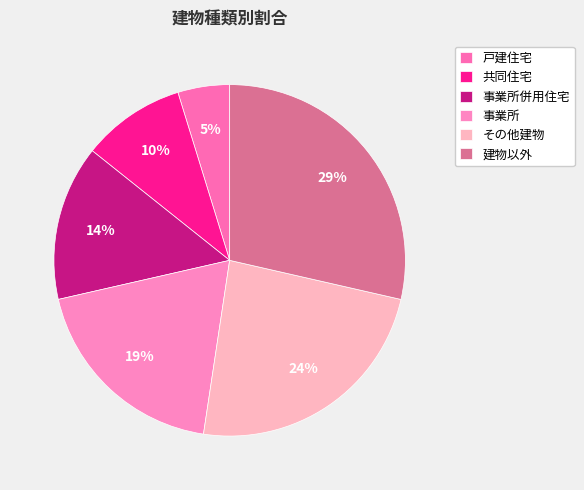

Which has a higher value, 事業所併用住宅 or 共同住宅?

事業所併用住宅